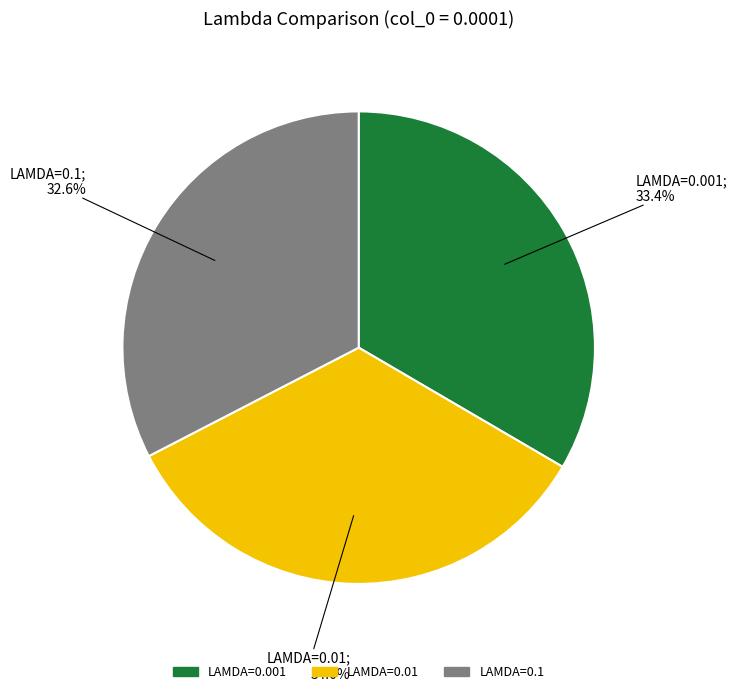

Combined, do LAMDA=0.001 and LAMDA=0.01 account for over 50%?

Yes